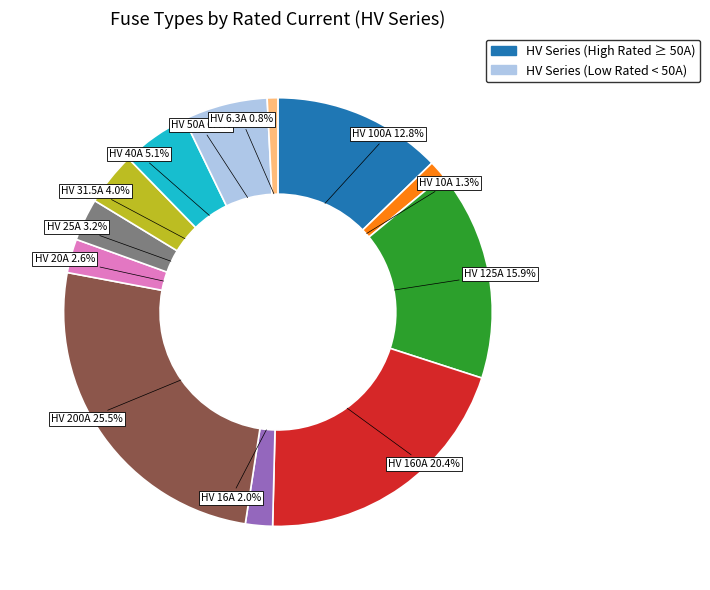

Is it true that HV 31.5A is 12% of the pie?

False